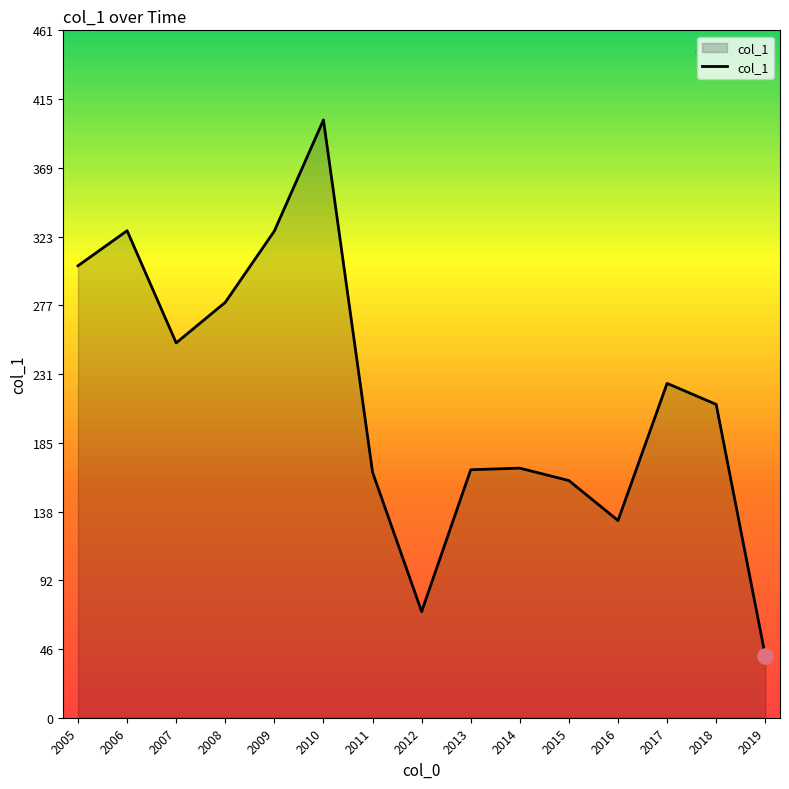

What is the change in value from 2008 to 2009?

+47.9